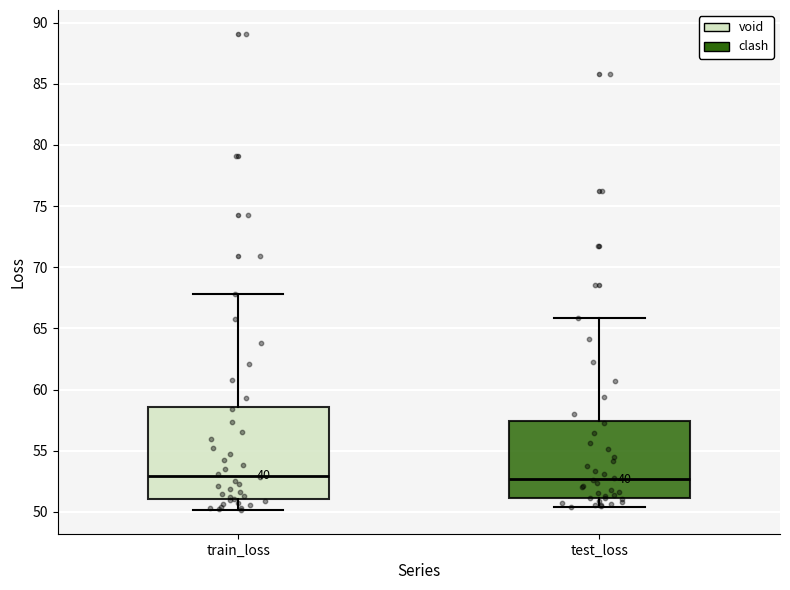

Which box is the tallest, from its lower edge to its upper edge?

train_loss